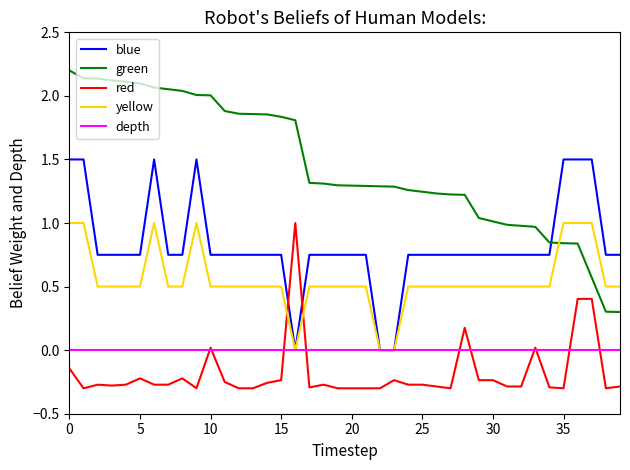

How many lines are shown in the chart?

5